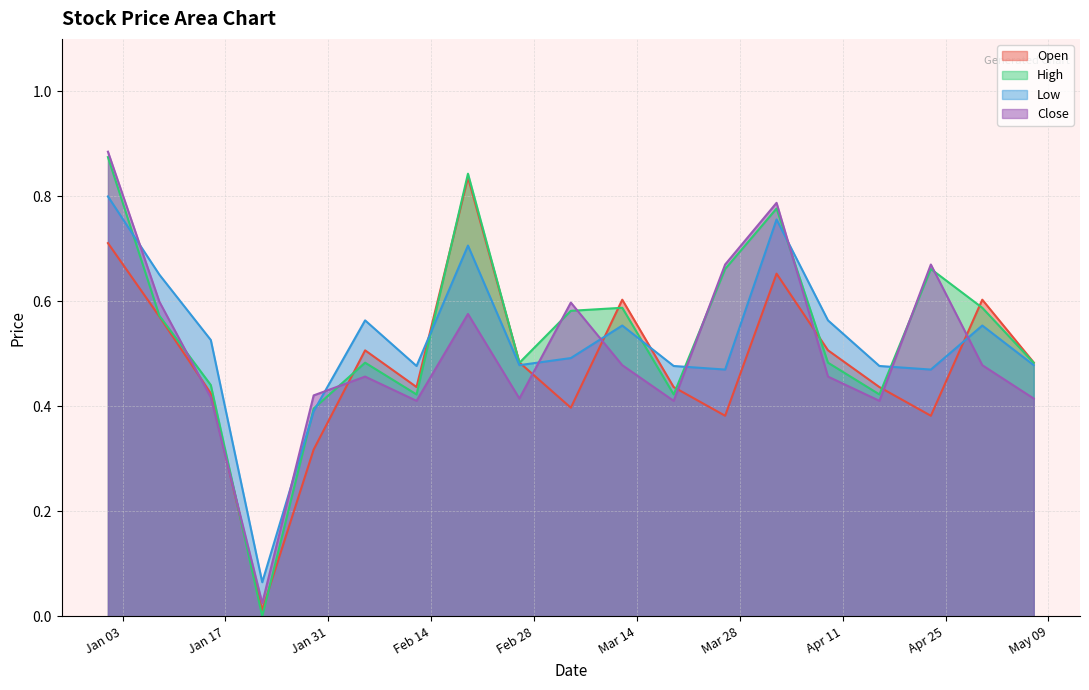

True or false: Low and Close cross at least once.

True